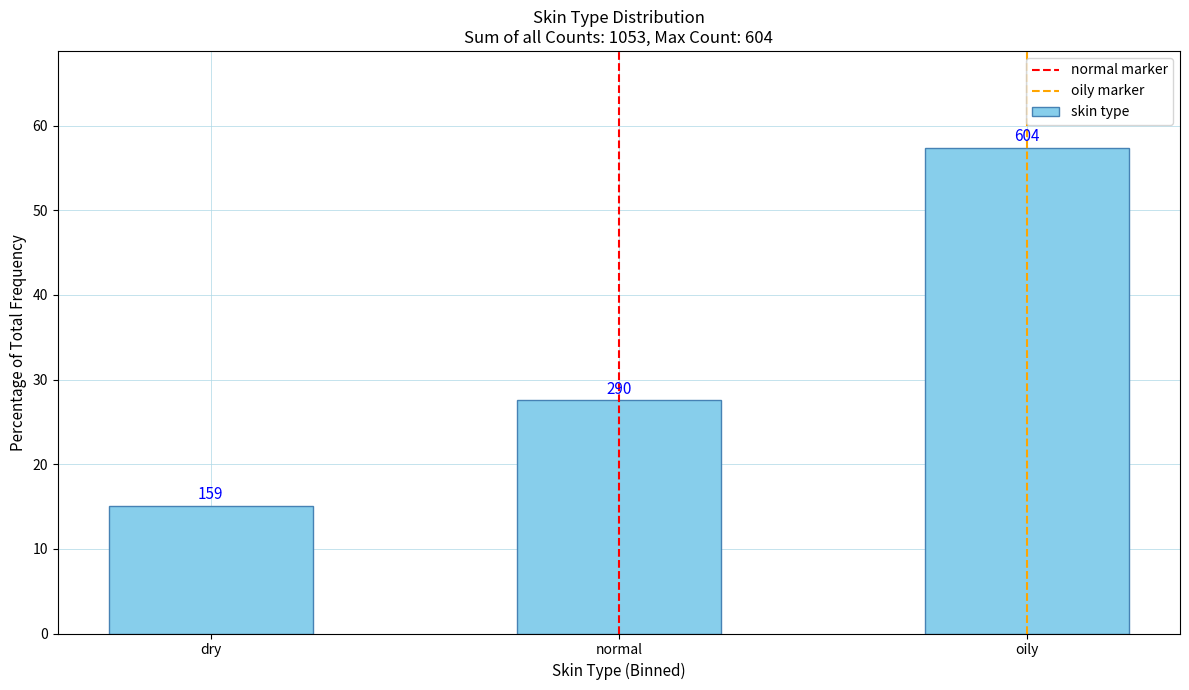

How many bars are there in total?

3